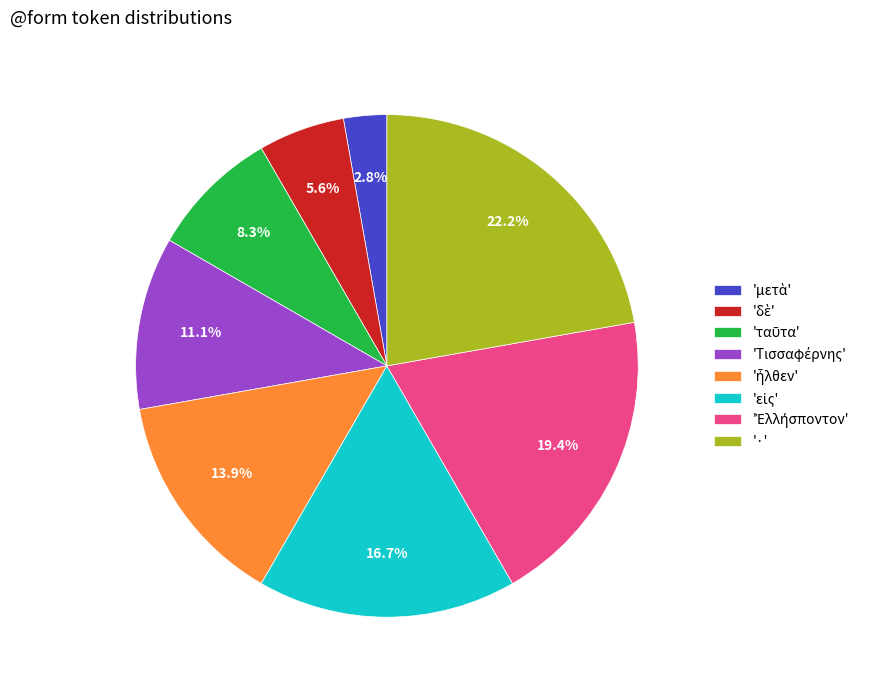

Does any single category account for the majority?

No